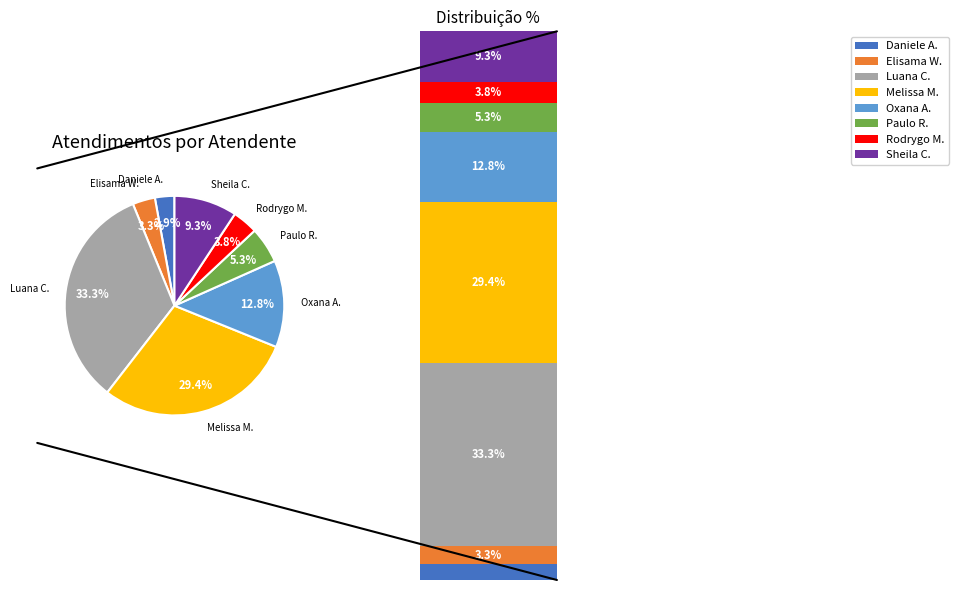

Do Daniele Aparecida dos Santos and Sheila Catarina de Campos together represent more than half of the pie?

No